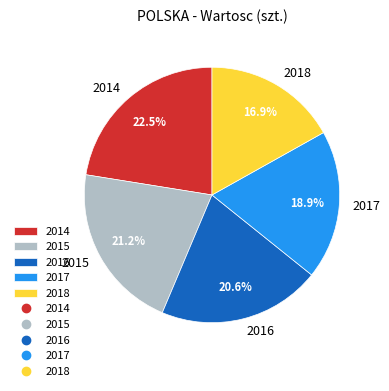

To the nearest percent, what portion does 2017 represent?

19%